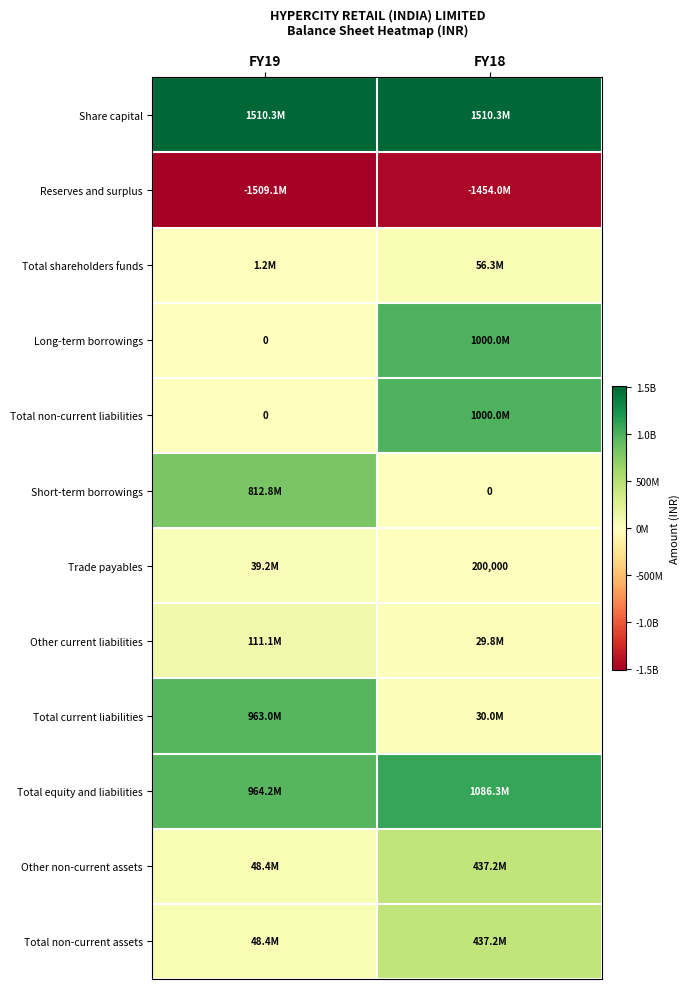

The Other current liabilities series shows 14936531 at FY18. True or false?

False